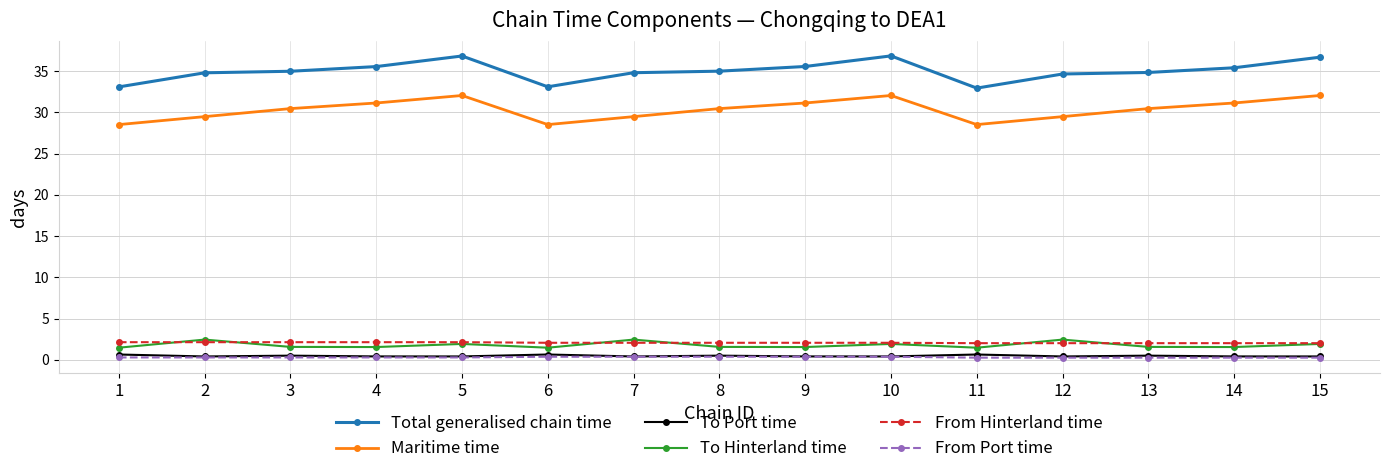

What is the maximum value for From Hinterland time?

2.1